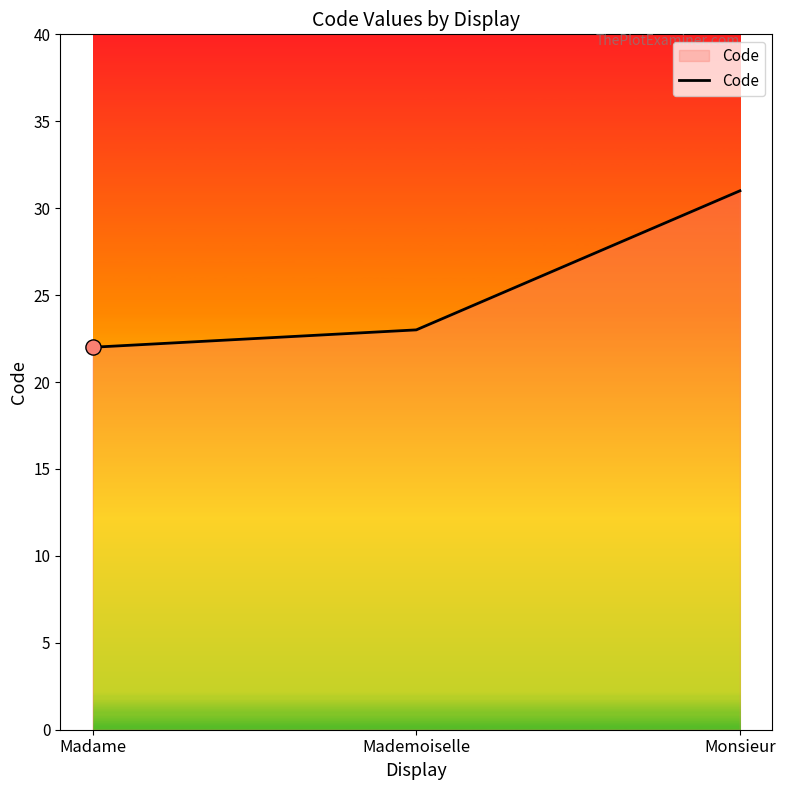

Which has a higher value, Monsieur or Madame?

Monsieur